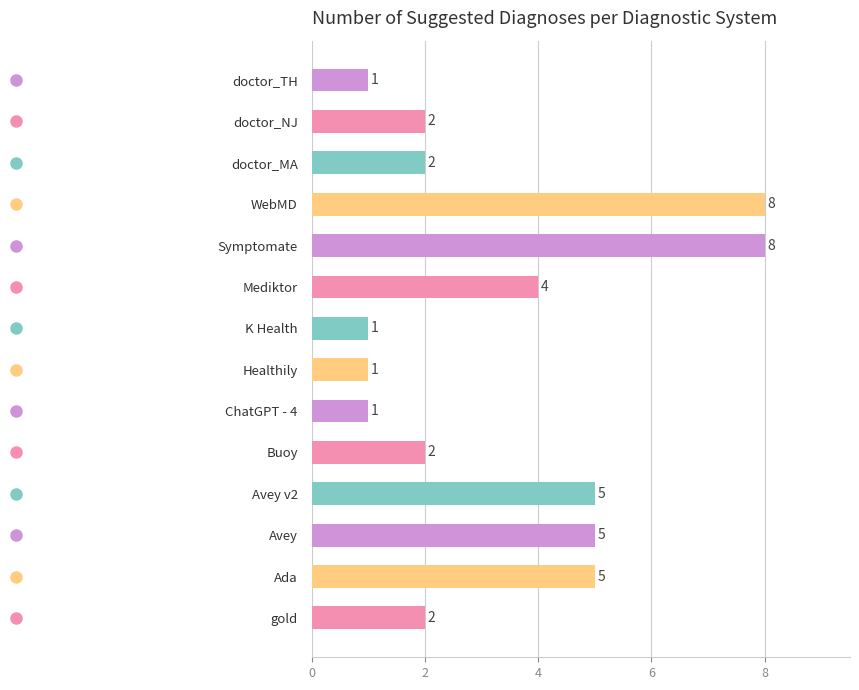

Reading top to bottom, list all the values displayed in this chart.

doctor_TH=1	doctor_NJ=2	doctor_MA=2	WebMD=8	Symptomate=8	Mediktor=4	K Health=1	Healthily=1	ChatGPT - 4=1	Buoy=2	Avey v2=5	Avey=5	Ada=5	gold=2